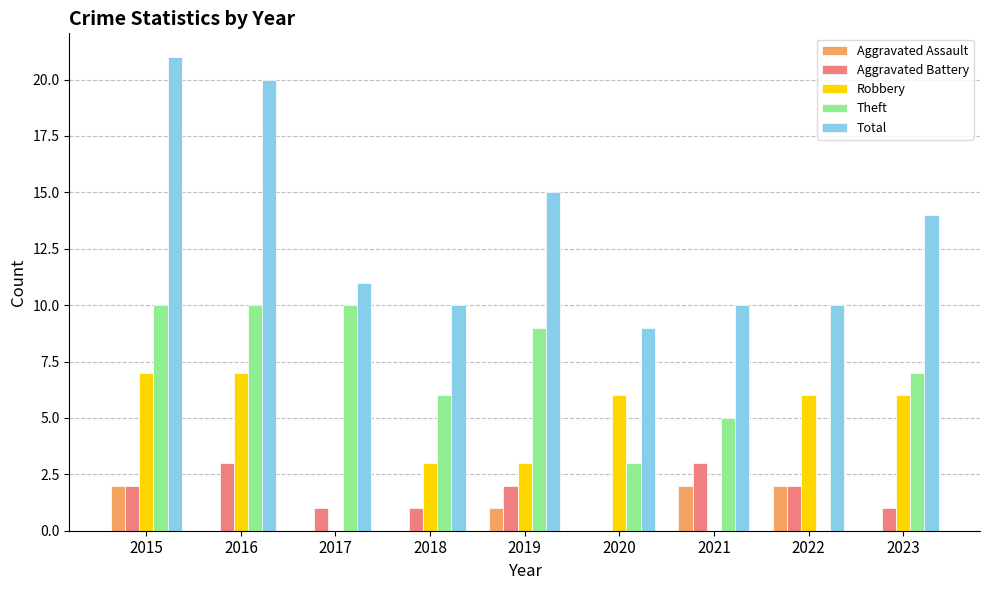

Where does the Theft series first go above 7?

2015